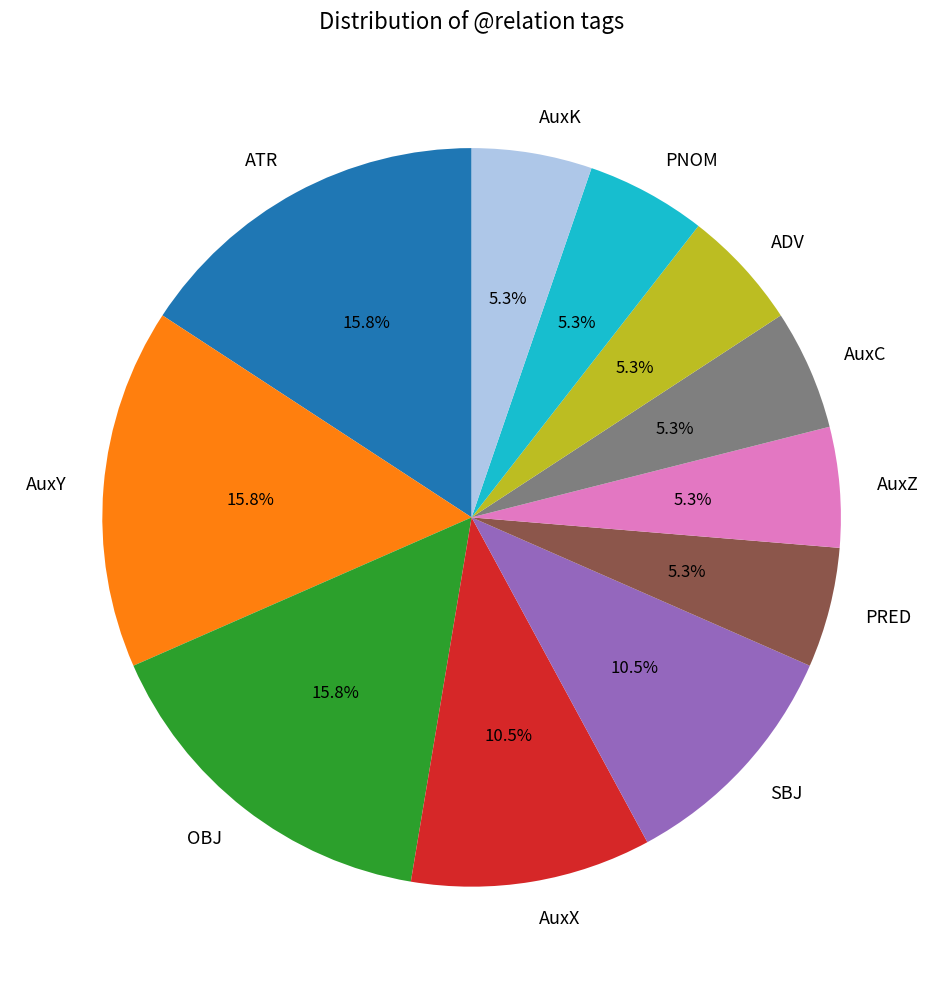

What percentage is the PRED slice, to the nearest percent?

5%